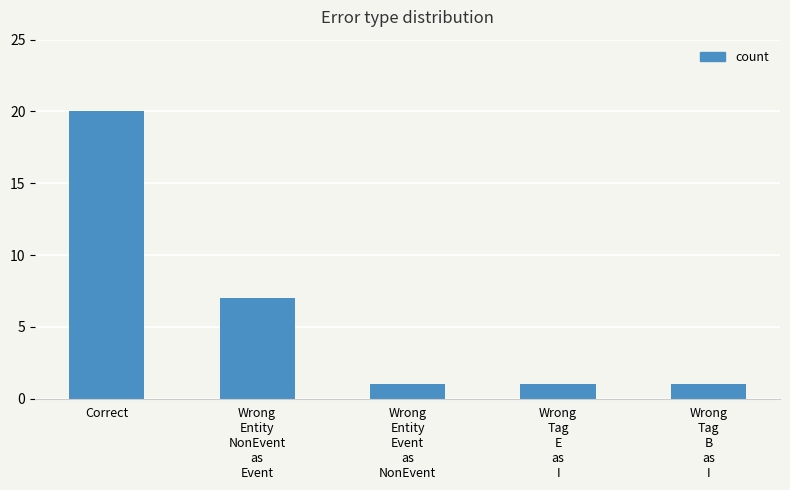

Which category has the highest value across all series?

Correct